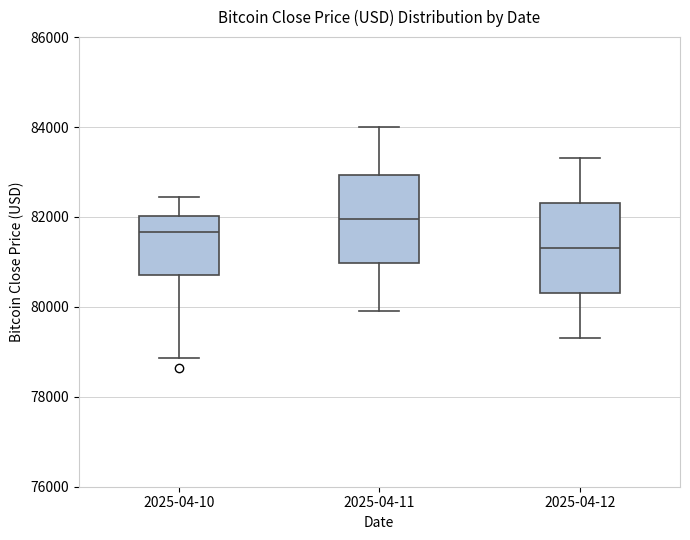

Reading left to right, transcribe this box plot: for each box, give where its median line is, the range the box spans, and where its two whiskers end, as read against the y-axis. The values are not printed on the chart, so give them approximately, as read against the axis.

2025-04-10: median 81600, box 80800 to 82000, whiskers 78800 to 82400
2025-04-11: median 82000, box 81000 to 83000, whiskers 80000 to 84000
2025-04-12: median 81400, box 80400 to 82400, whiskers 79400 to 83400